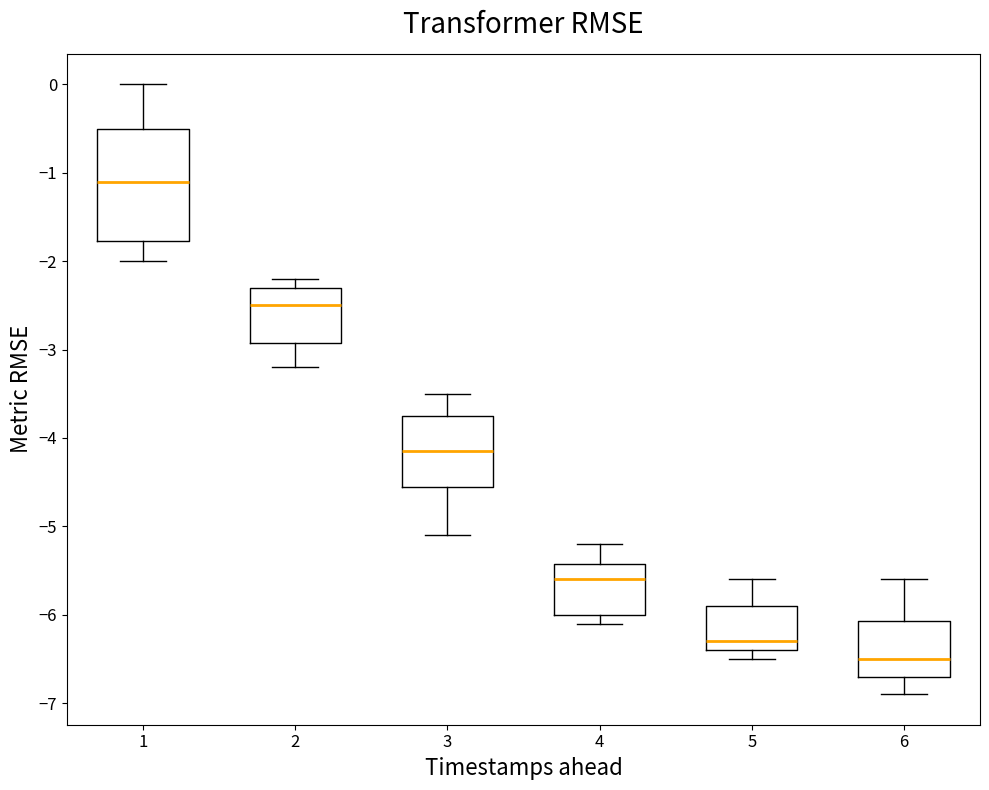

Reading left to right, read every box against the y-axis: the position of its median line, the range the box covers, and the ends of its whiskers. The values are not printed on the chart, so give them approximately, as read against the axis.

1: median -1.1, box -1.8 to -0.5, whiskers -2.0 to 0.0
2: median -2.5, box -2.9 to -2.3, whiskers -3.2 to -2.2
3: median -4.1, box -4.5 to -3.7, whiskers -5.1 to -3.5
4: median -5.6, box -6.0 to -5.4, whiskers -6.1 to -5.2
5: median -6.3, box -6.4 to -5.9, whiskers -6.5 to -5.6
6: median -6.5, box -6.7 to -6.1, whiskers -6.9 to -5.6